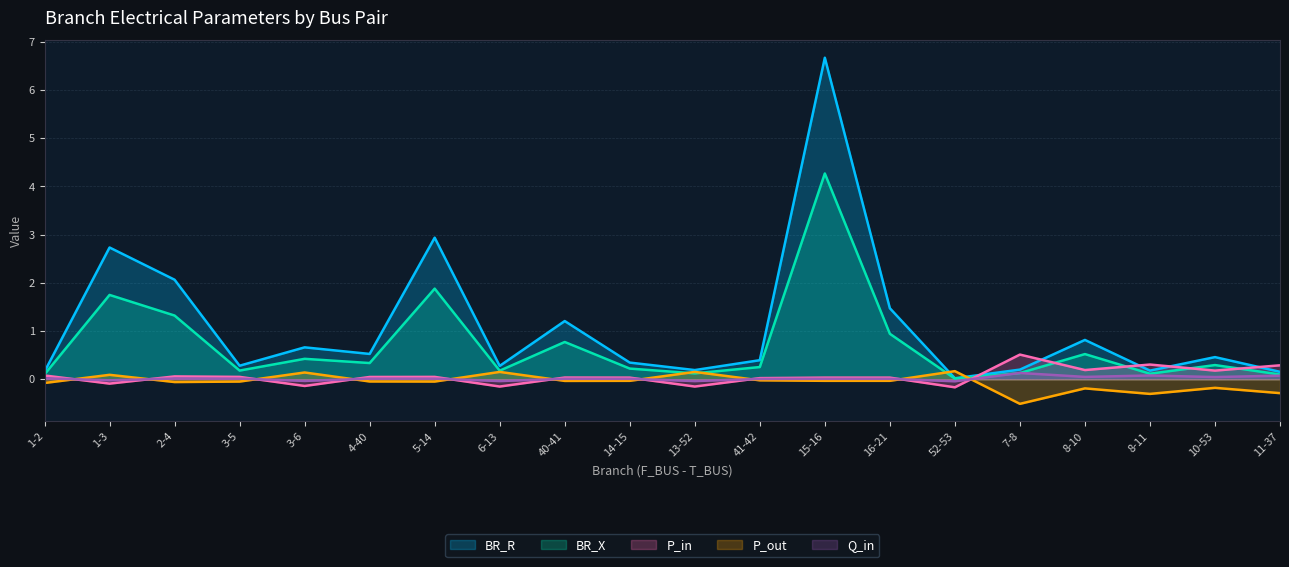

The value of Q_in at 16-21 is 0.0. True or false?

False